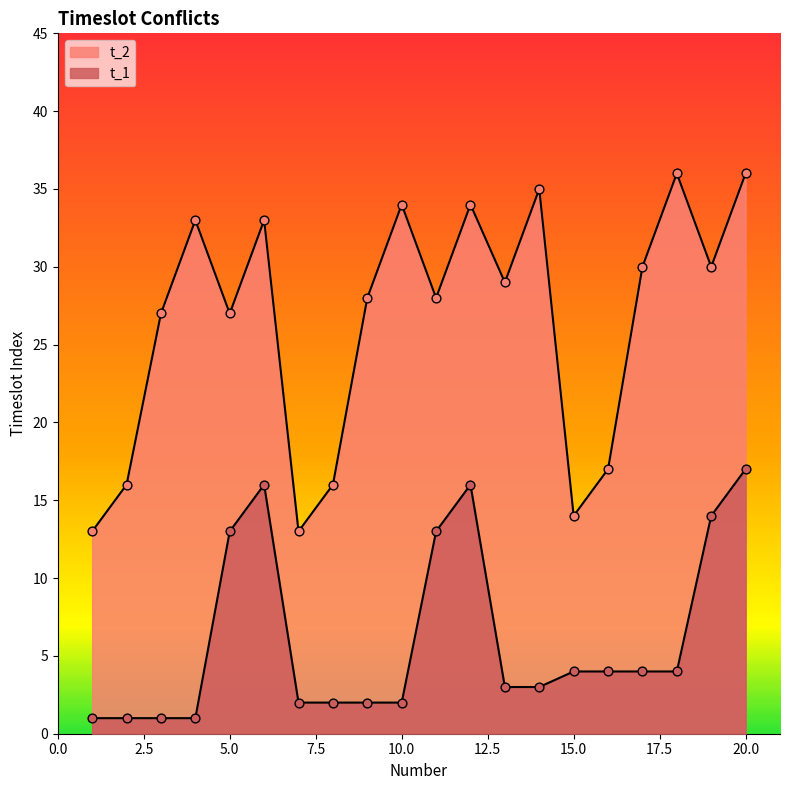

Is the value of t_1 at 11 greater than the value of t_2 at 14?

No